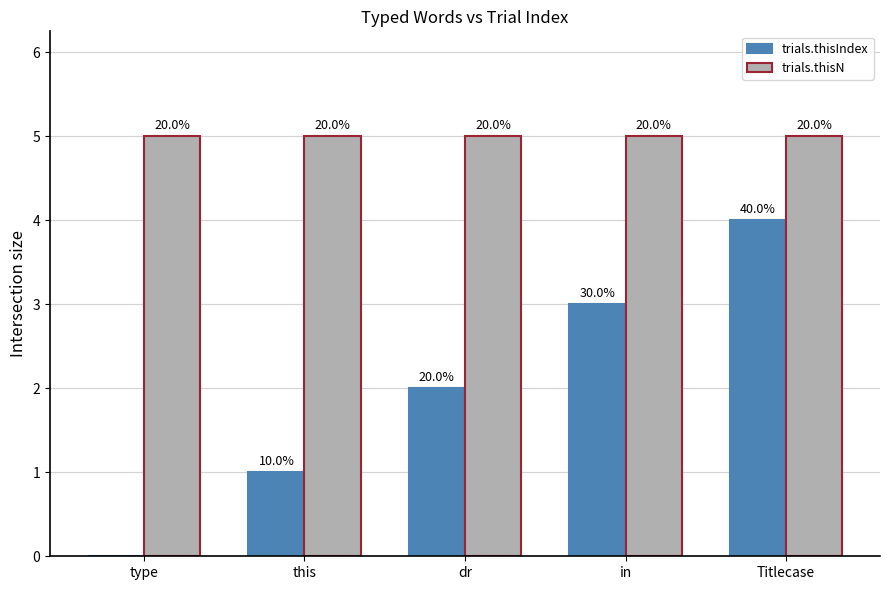

Which series has the largest total across all categories?

trials.thisN